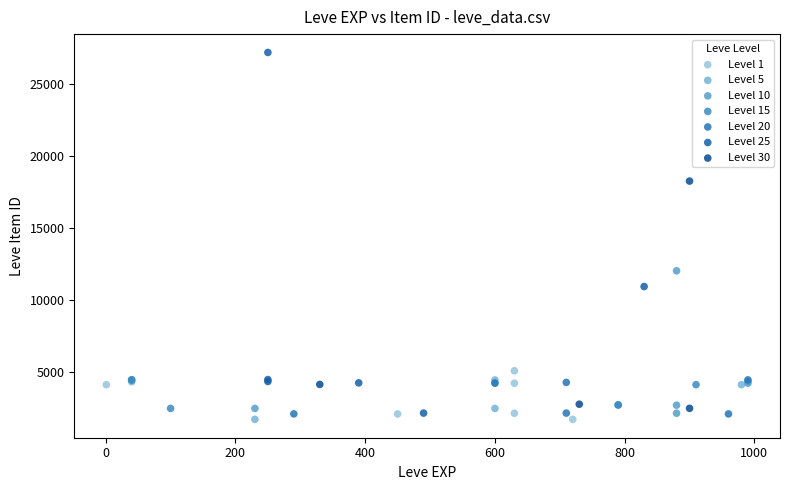

What are all the series names shown in the legend?

Level 1, Level 5, Level 10, Level 15, Level 20, Level 25, Level 30